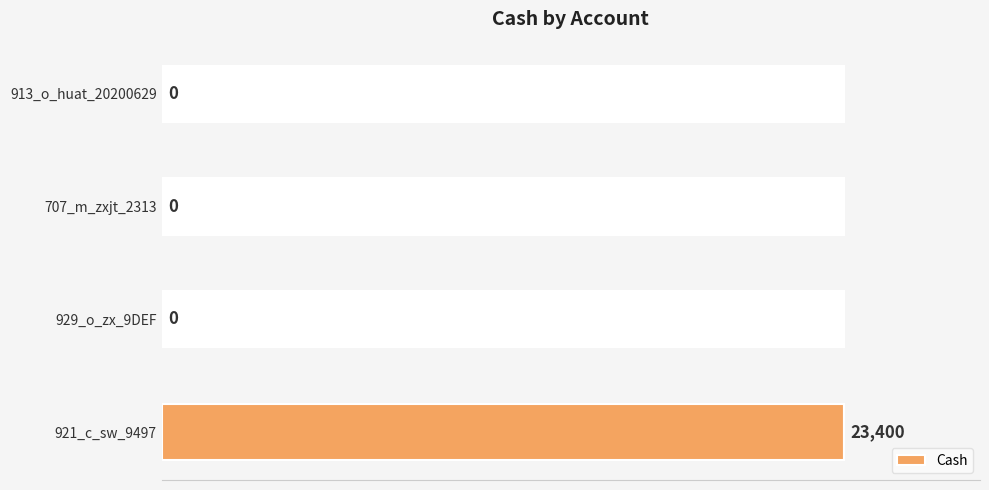

Are the bars horizontal?

Yes